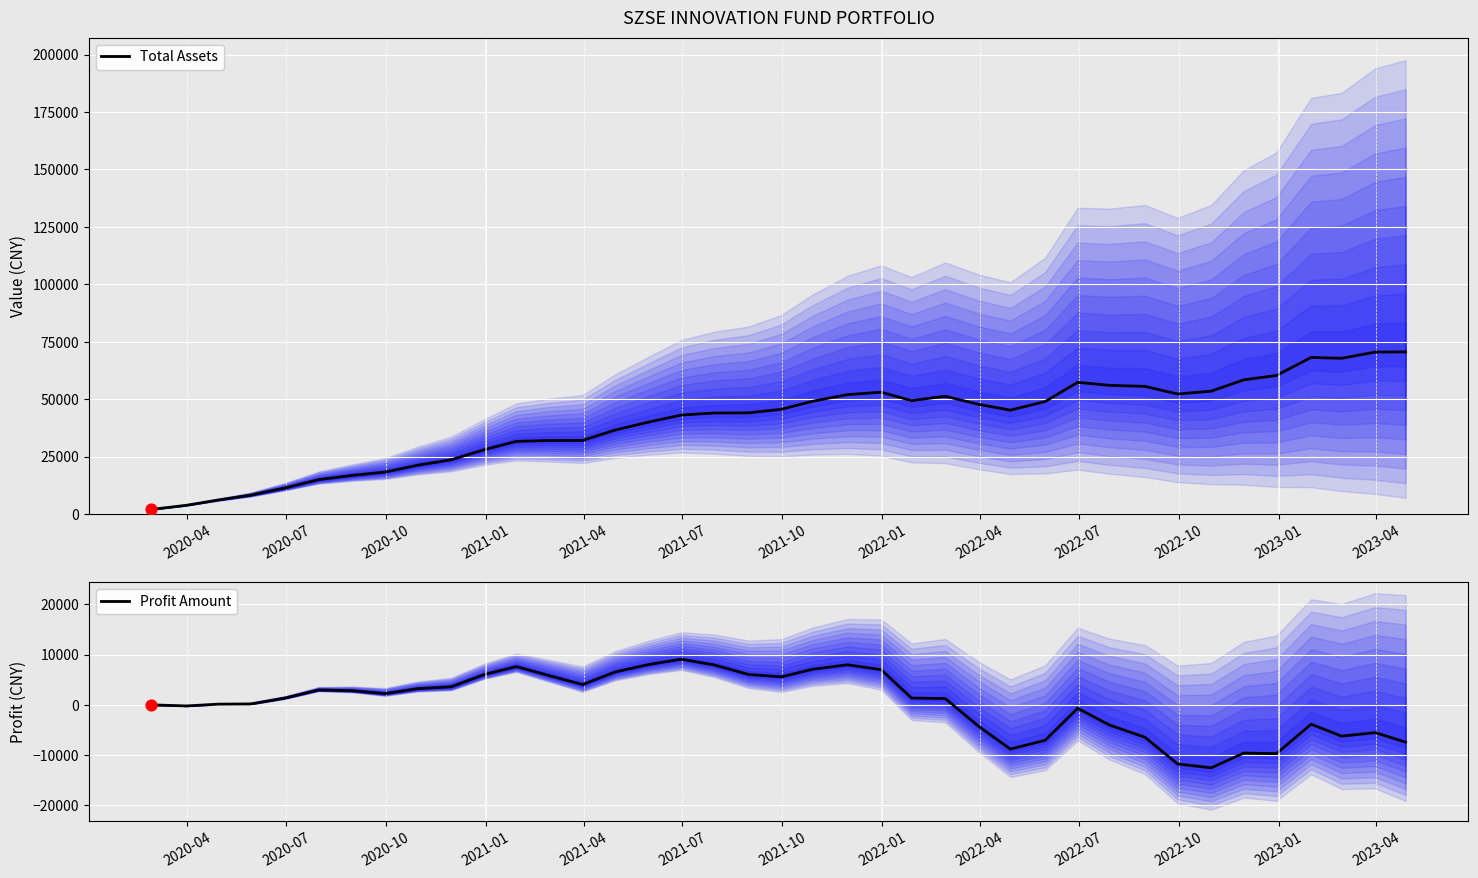

Is the value of Profit Amount at 36 greater than the value of Total Assets at 2021-01?

No